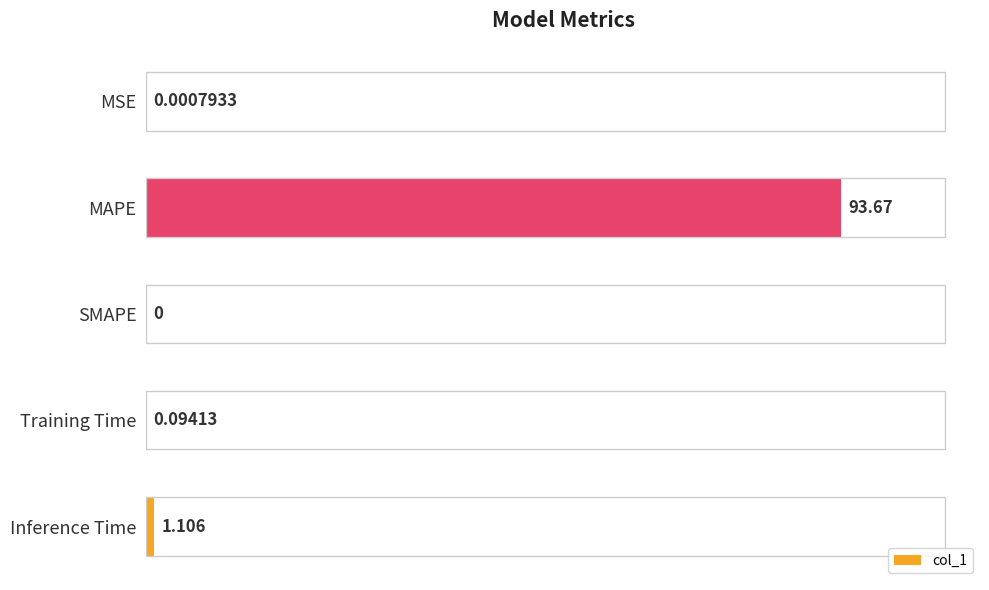

Which has a higher value, Training Time or Inference Time?

Inference Time